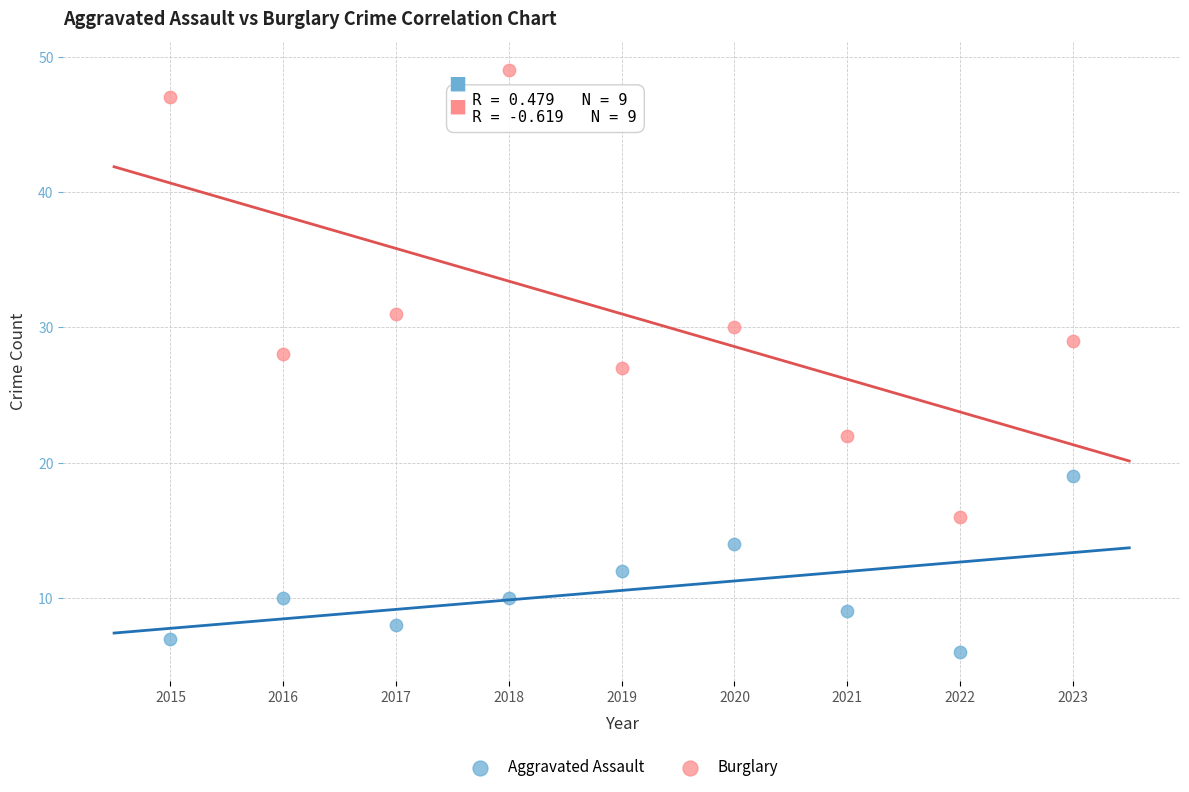

What are all the series names shown in the legend?

Aggravated Assault, Burglary